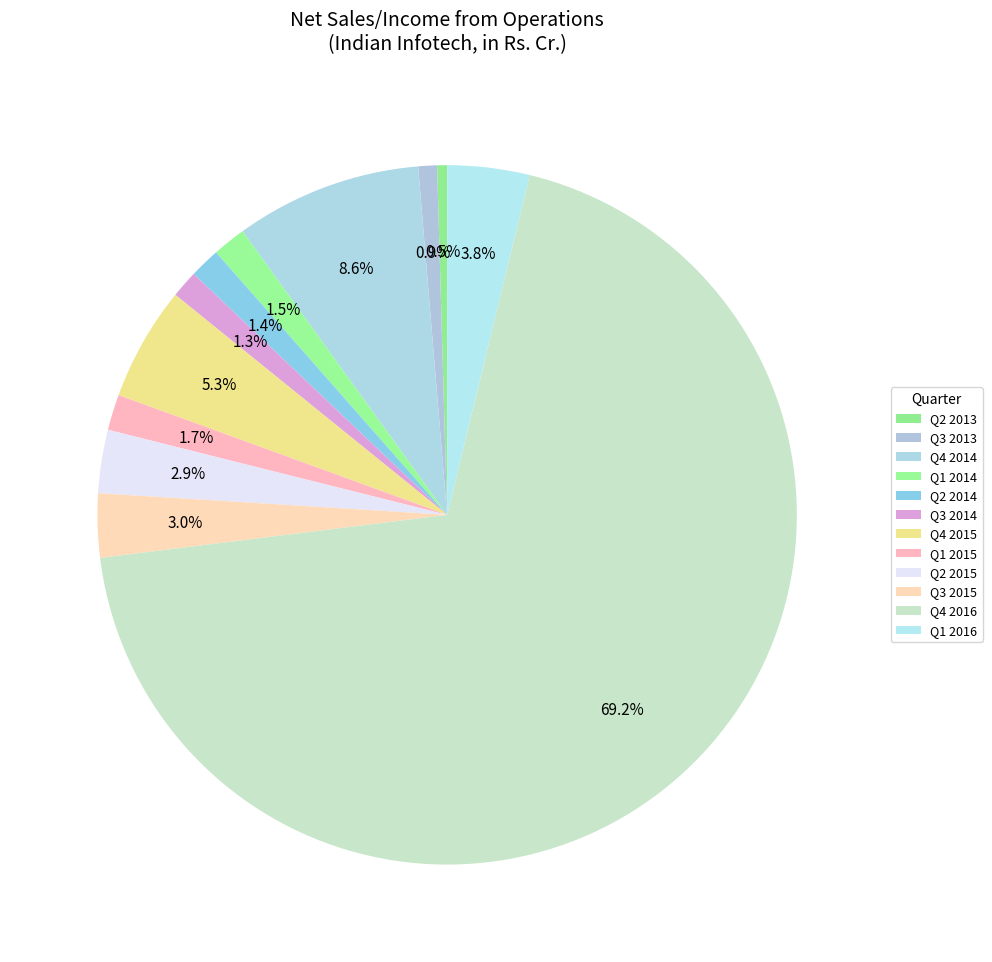

Rank the categories by value from lowest to highest.

Q2 2013, Q3 2013, Q3 2014, Q2 2014, Q1 2014, Q1 2015, Q2 2015, Q3 2015, Q1 2016, Q4 2015, Q4 2014, Q4 2016